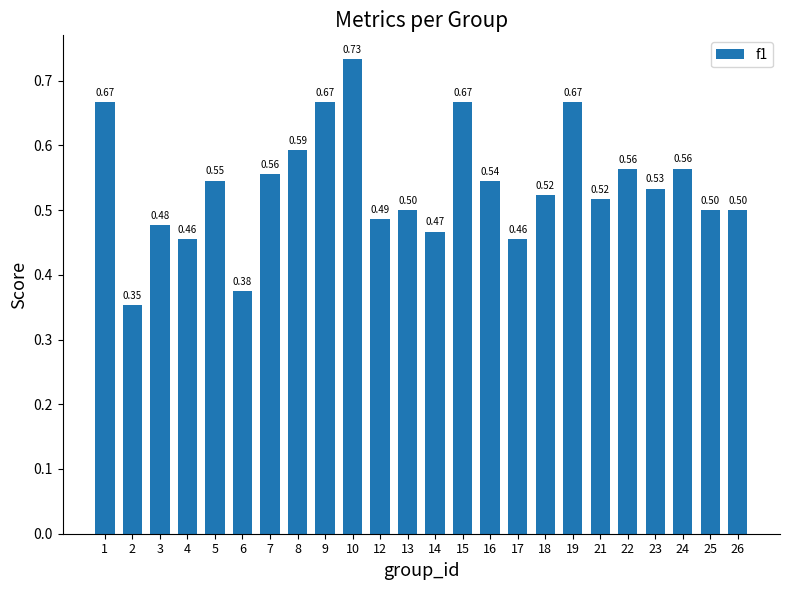

Which has a higher value, 6 or 17?

17